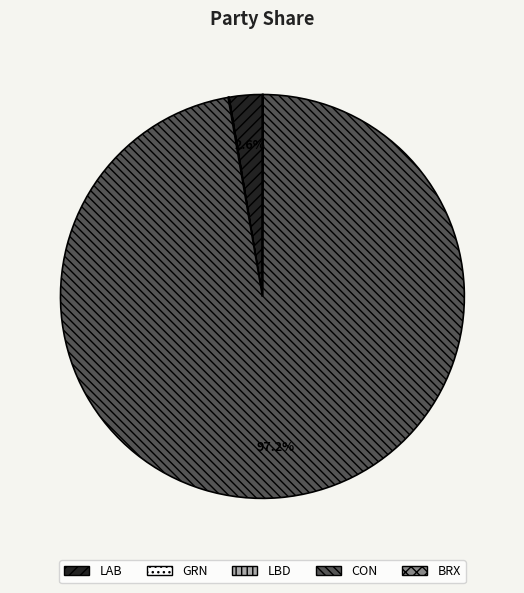

Is there any slice that represents more than half of the pie?

Yes